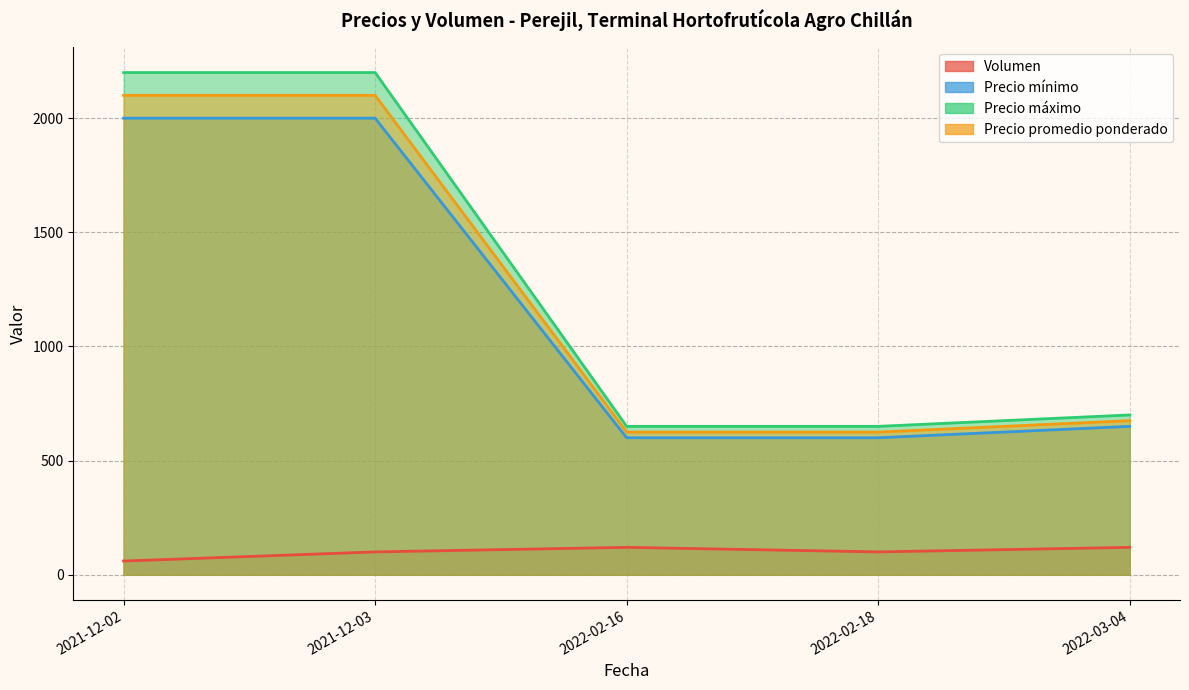

How many lines are shown in the chart?

4